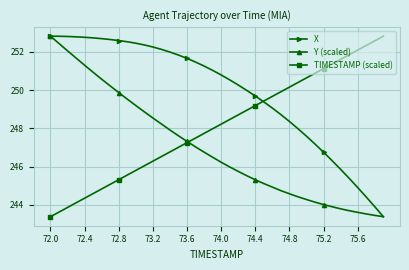

What is the highest value of the Y (scaled) series?

252.8